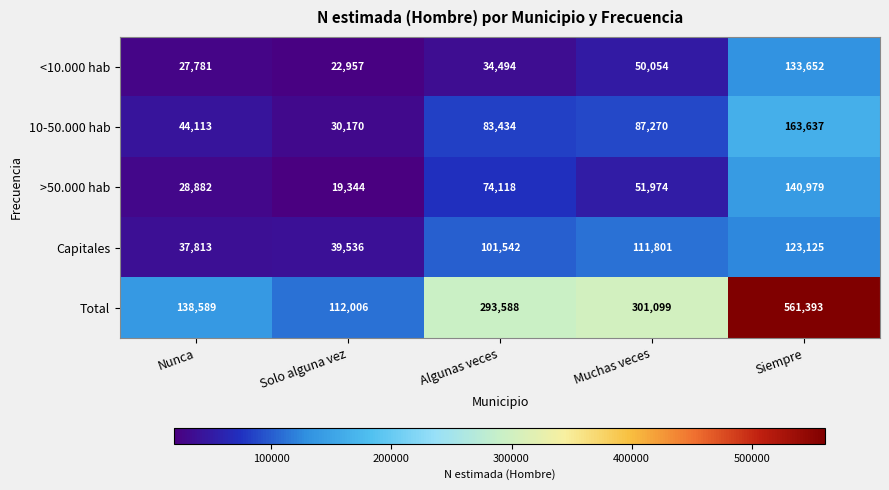

Reading right to left, list all the values displayed in this chart.

<10.000 hab: Siempre=133652	Muchas veces=50054	Algunas veces=34494	Solo alguna vez=22957	Nunca=27781
10-50.000 hab: Siempre=163637	Muchas veces=87270	Algunas veces=83434	Solo alguna vez=30170	Nunca=44113
>50.000 hab: Siempre=140979	Muchas veces=51974	Algunas veces=74118	Solo alguna vez=19344	Nunca=28882
Capitales: Siempre=123125	Muchas veces=111801	Algunas veces=101542	Solo alguna vez=39536	Nunca=37813
Total: Siempre=561393	Muchas veces=301099	Algunas veces=293588	Solo alguna vez=112006	Nunca=138589